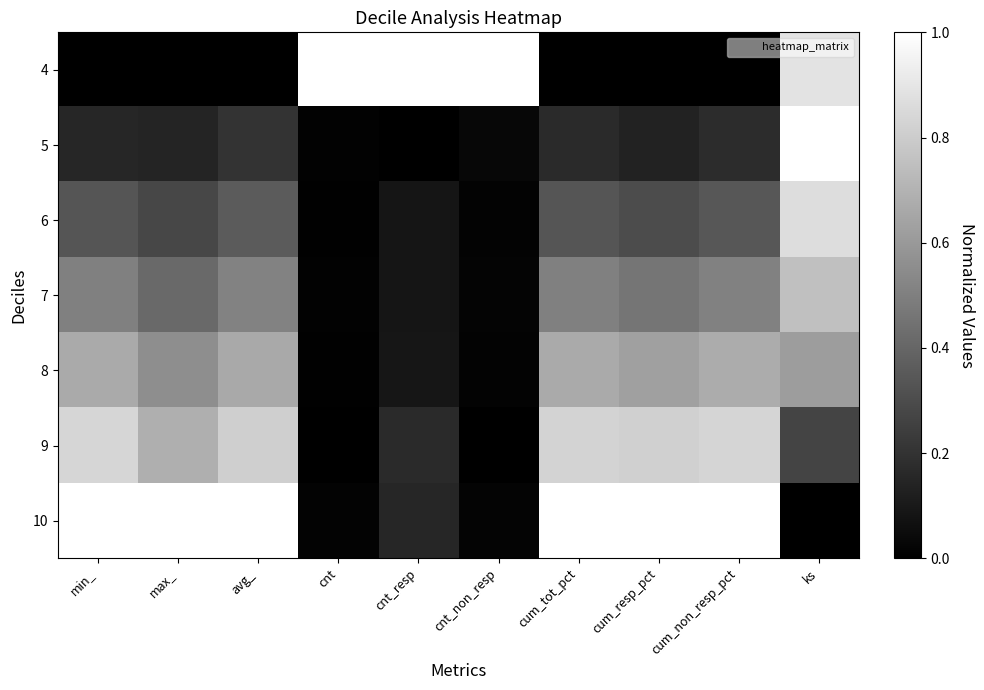

How many distinct data groups are displayed?

7